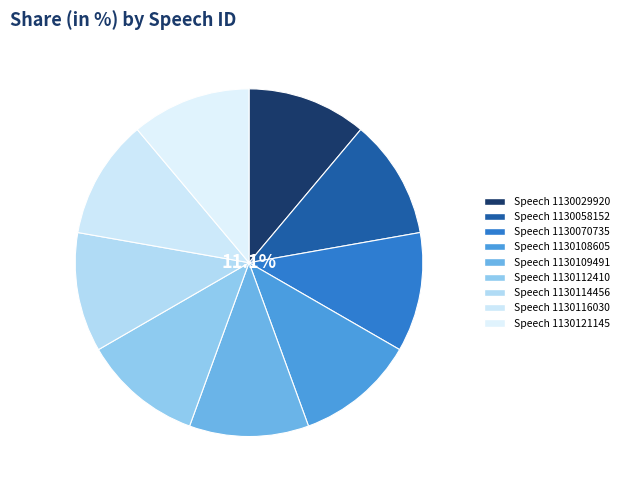

How many slices are in this pie chart?

9